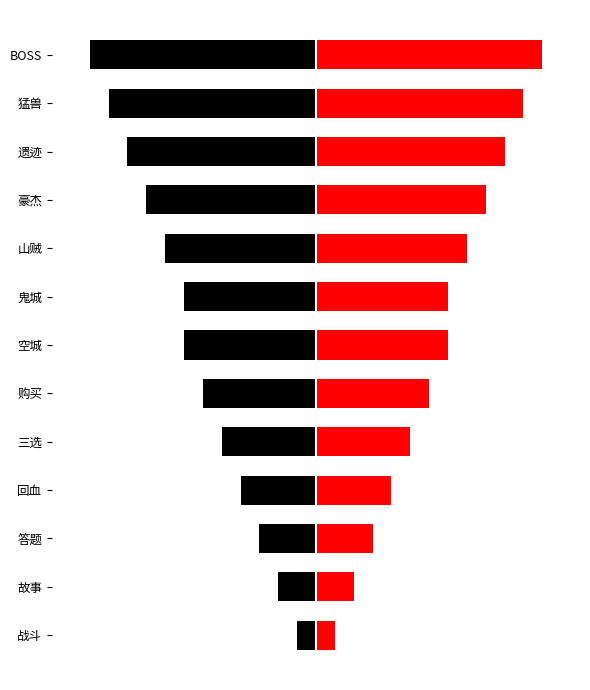

Rank the categories by Right (red) value from highest to lowest.

BOSS, 猛兽, 遗迹, 豪杰, 山贼, 空城, 鬼城, 购买, 三选, 回血, 答题, 故事, 战斗